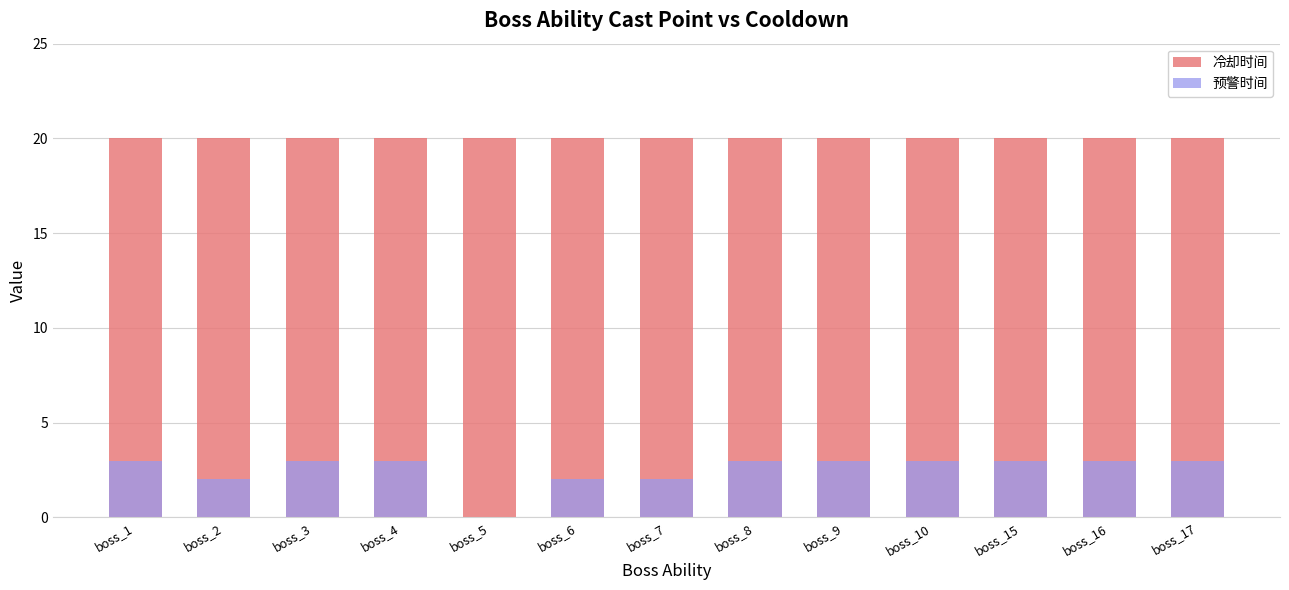

The 预警时间 series shows 5 at boss_1. True or false?

False